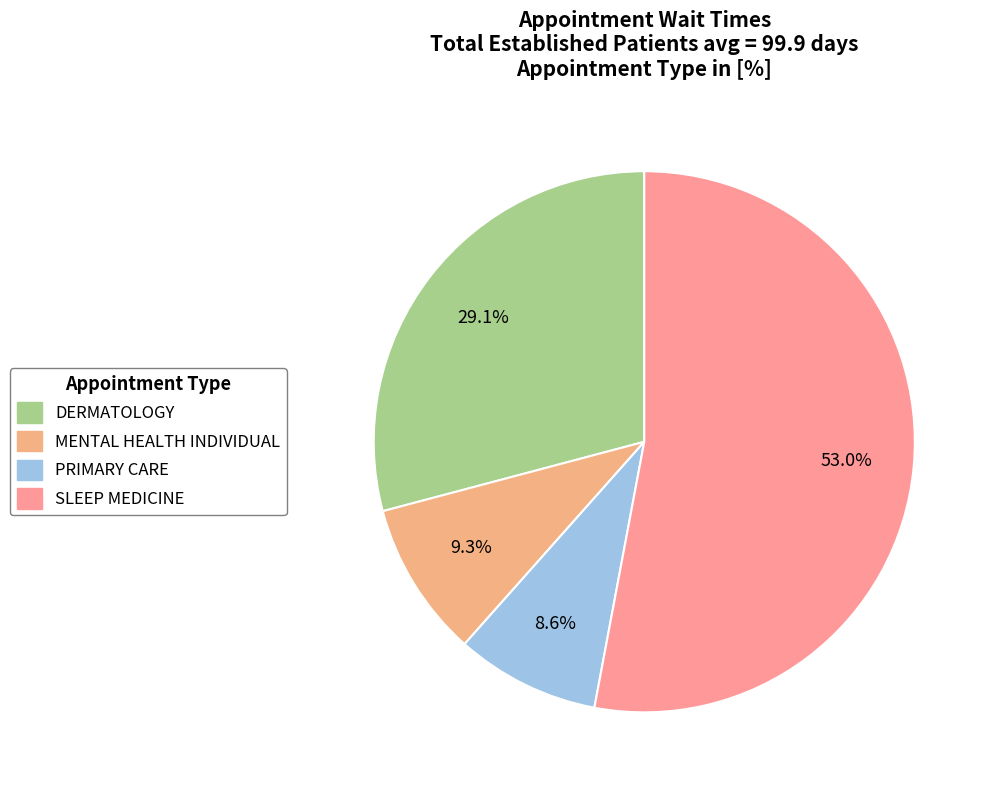

What is the change in value from MENTAL HEALTH INDIVIDUAL to SLEEP MEDICINE?

+43.6